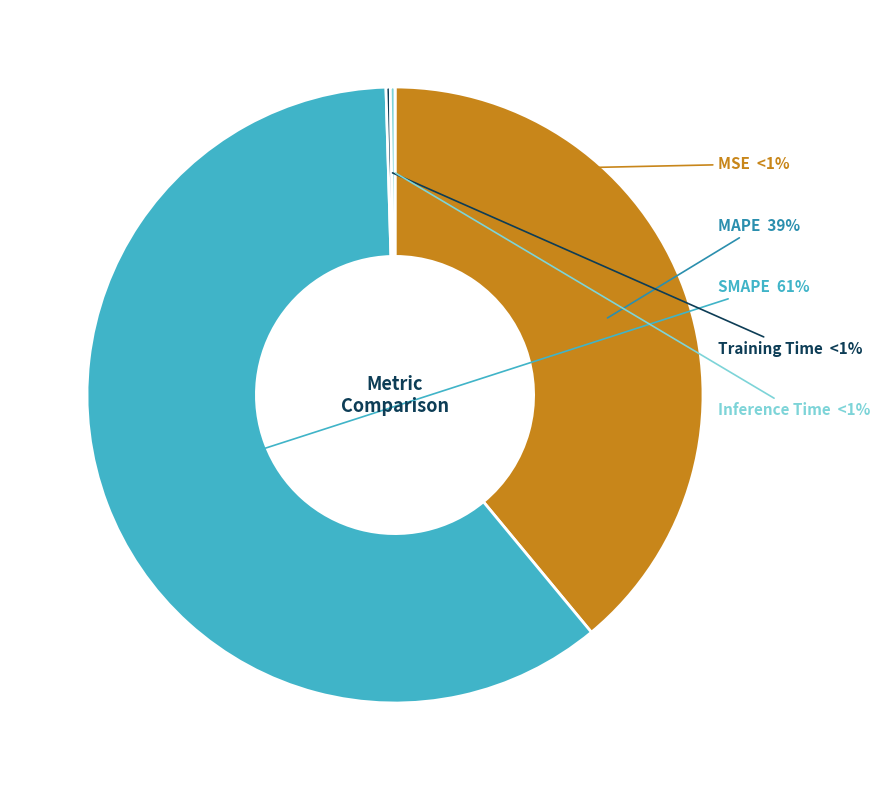

To the nearest percent, what portion does SMAPE represent?

61%